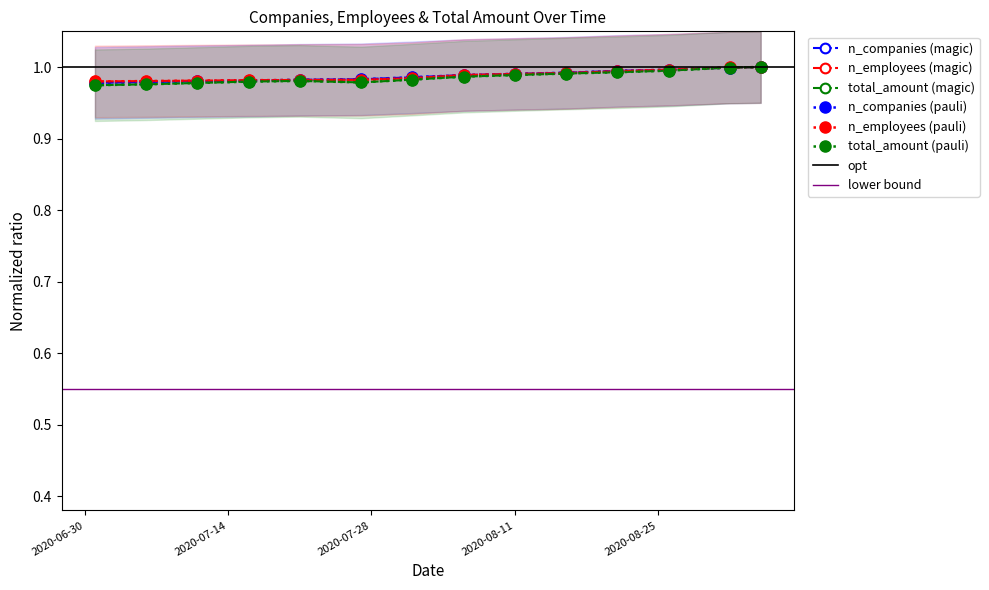

What is the label of the 9th point from the left?

2020-08-11